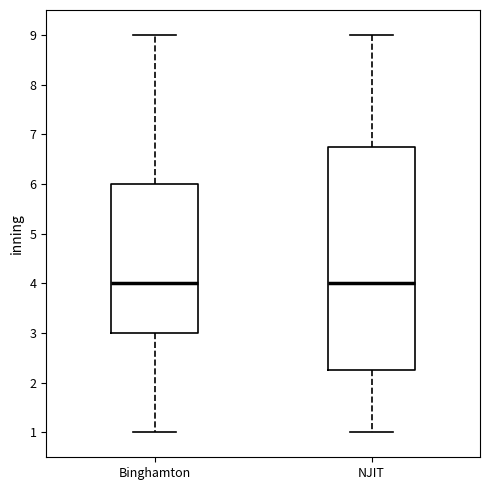

Reading left to right, transcribe this box plot: for each box, give where its median line is, the range the box spans, and where its two whiskers end, as read against the y-axis. The values are not printed on the chart, so give them approximately, as read against the axis.

Binghamton: median 4.0, box 3.0 to 6.0, whiskers 1.0 to 9.0
NJIT: median 4.0, box 2.3 to 6.8, whiskers 1.0 to 9.0